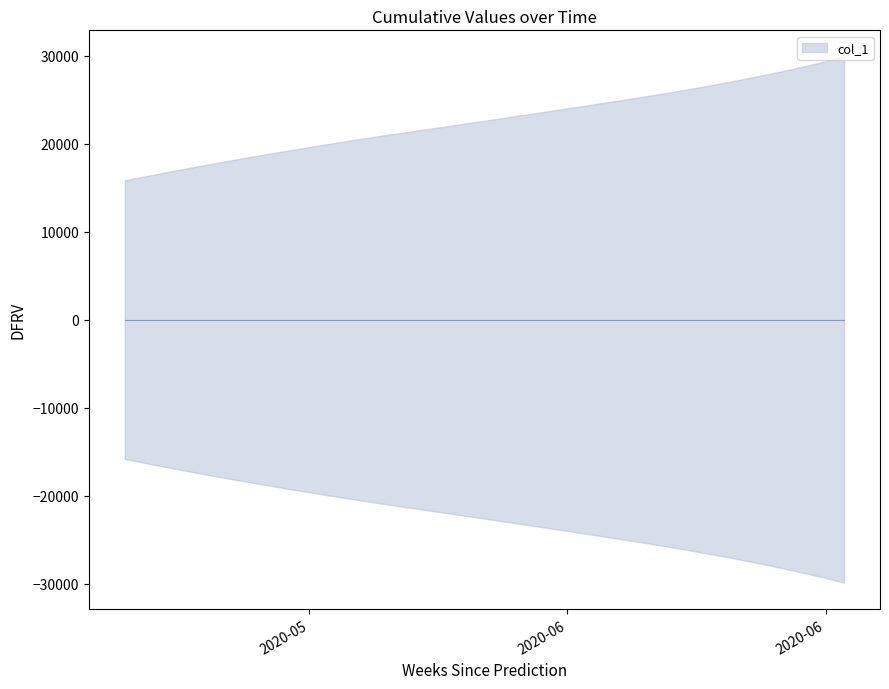

How many lines are shown in the chart?

1